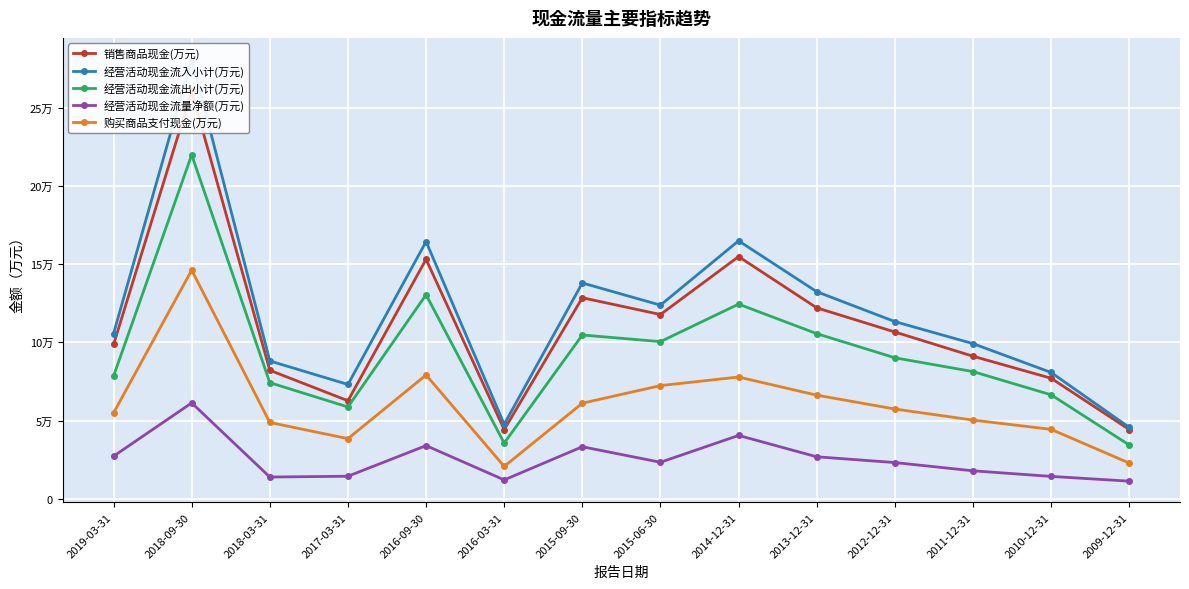

List the labels in order of 购买商品支付现金(万元) value, largest first.

2018-09-30, 2016-09-30, 2014-12-31, 2015-06-30, 2013-12-31, 2015-09-30, 2012-12-31, 2019-03-31, 2011-12-31, 2018-03-31, 2010-12-31, 2017-03-31, 2009-12-31, 2016-03-31